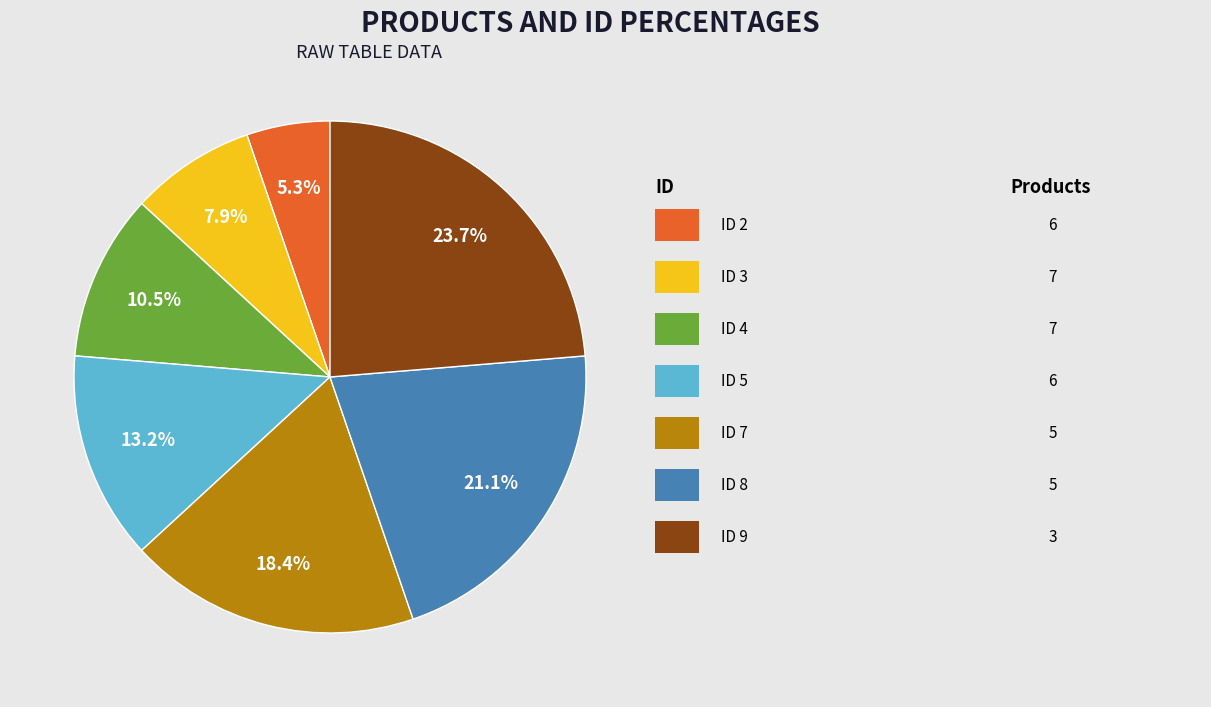

Is there any slice that represents more than half of the pie?

No